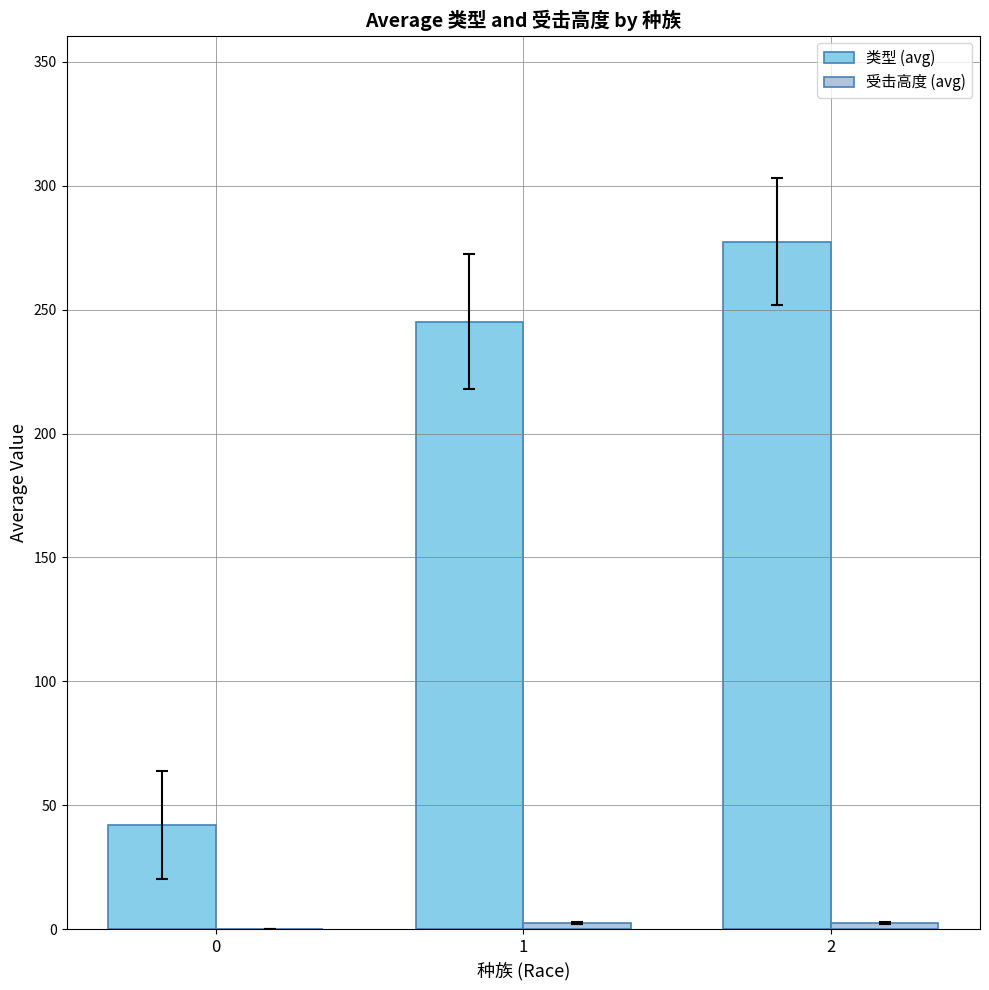

What is the sum of all 类型 (avg) values?

564.6